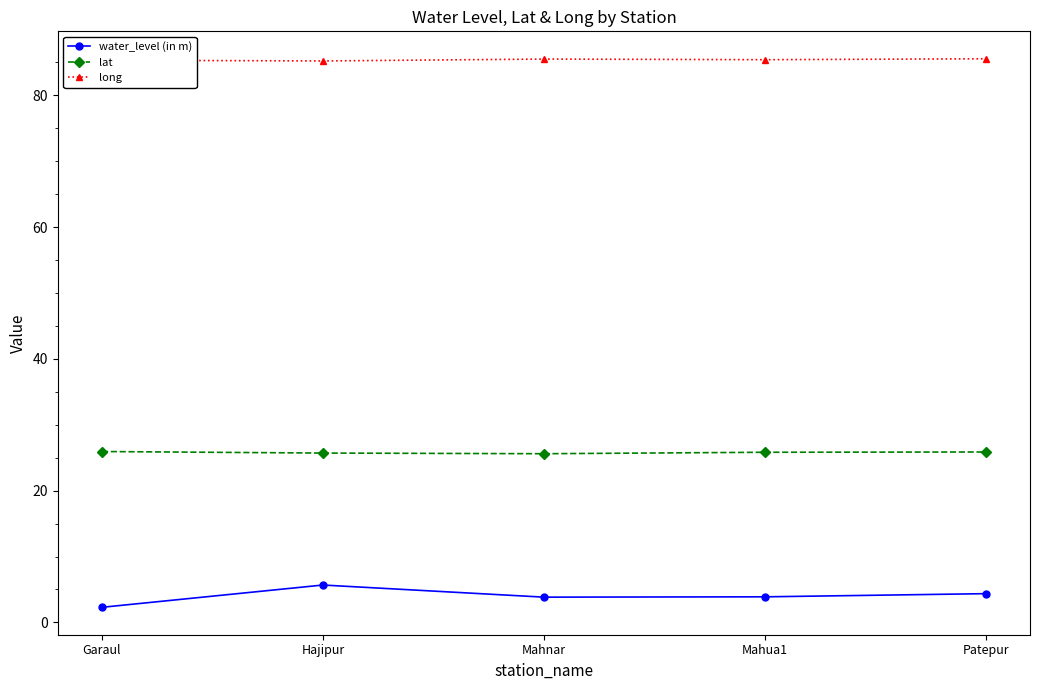

Count the number of categories in the chart.

5